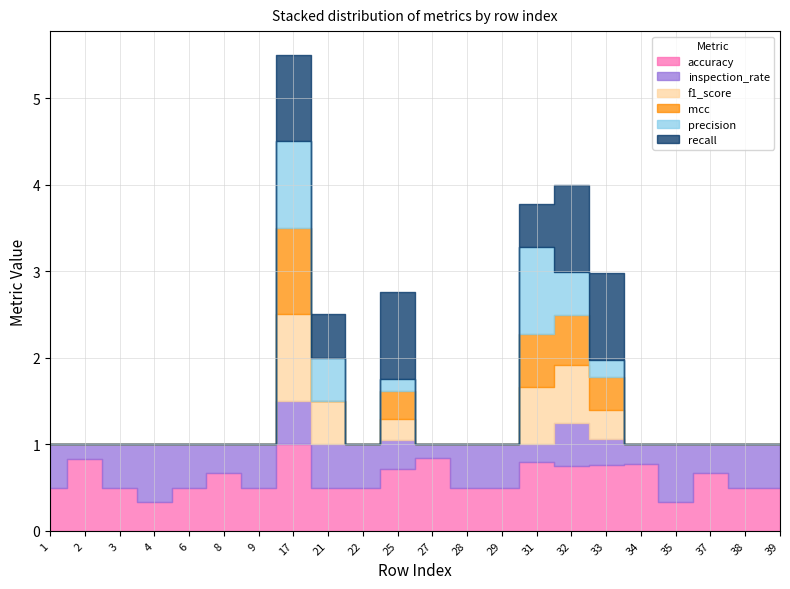

What is the difference between the second highest and minimum values in the precision series?

1.0